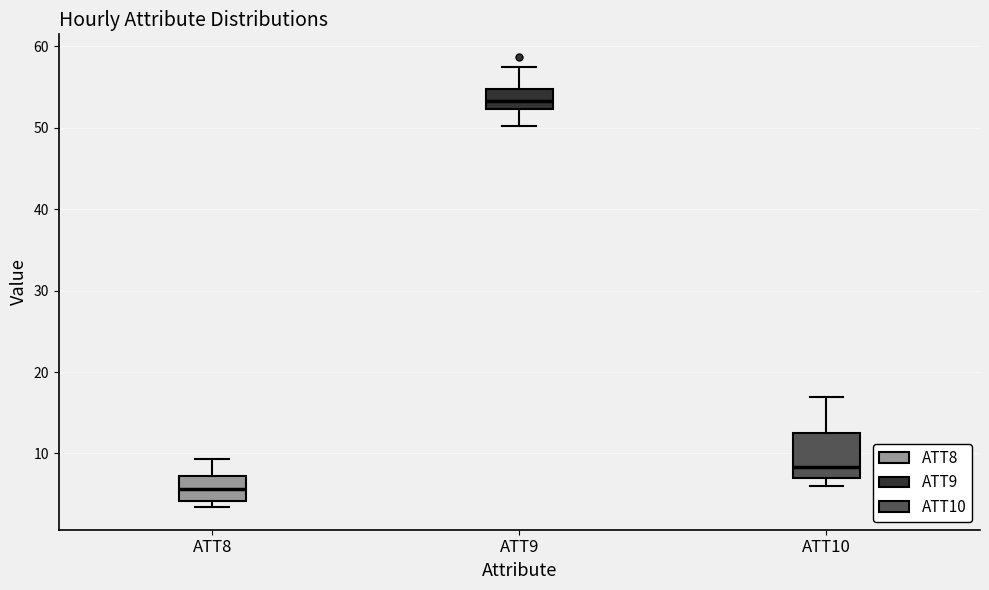

Where is the upper edge of the box for ATT10 on the y-axis? The values are not printed on the chart, so give them approximately, as read against the axis.

13